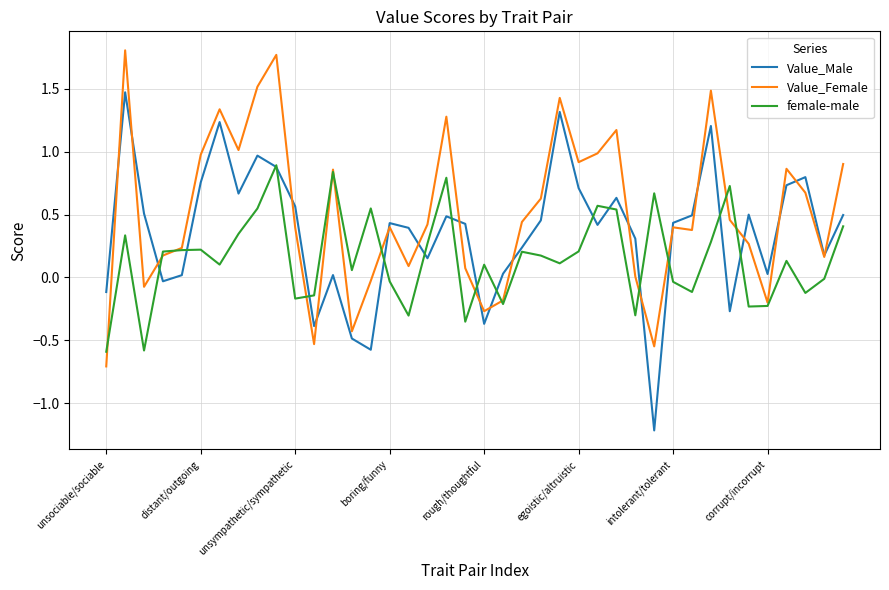

List the series in order of their peak value, highest first.

Value_Female, Value_Male, female-male